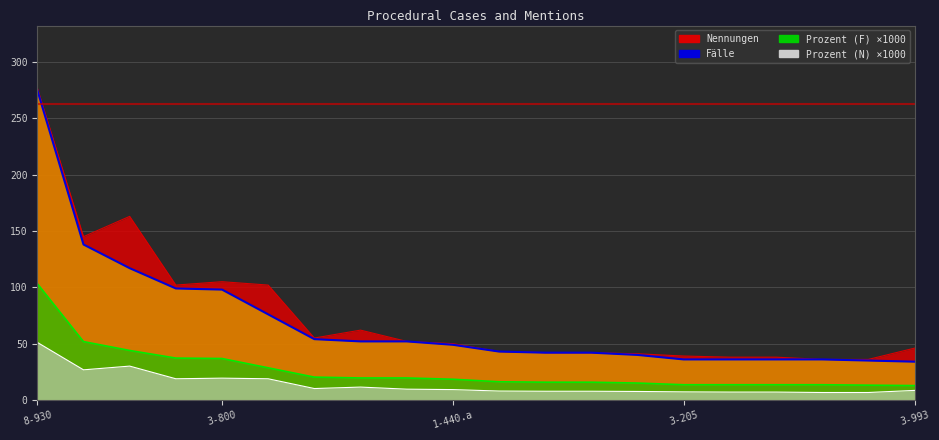

How many interior local valleys does the Nennungen series have?

3